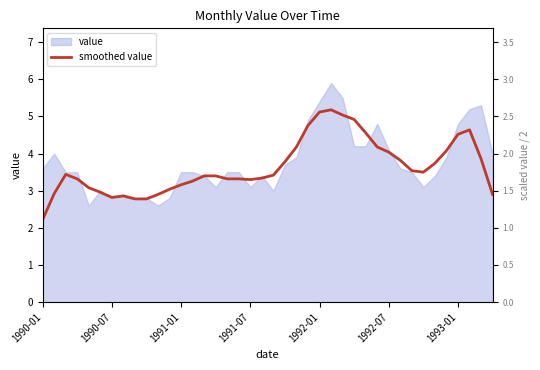

How many data points does each series have?

40